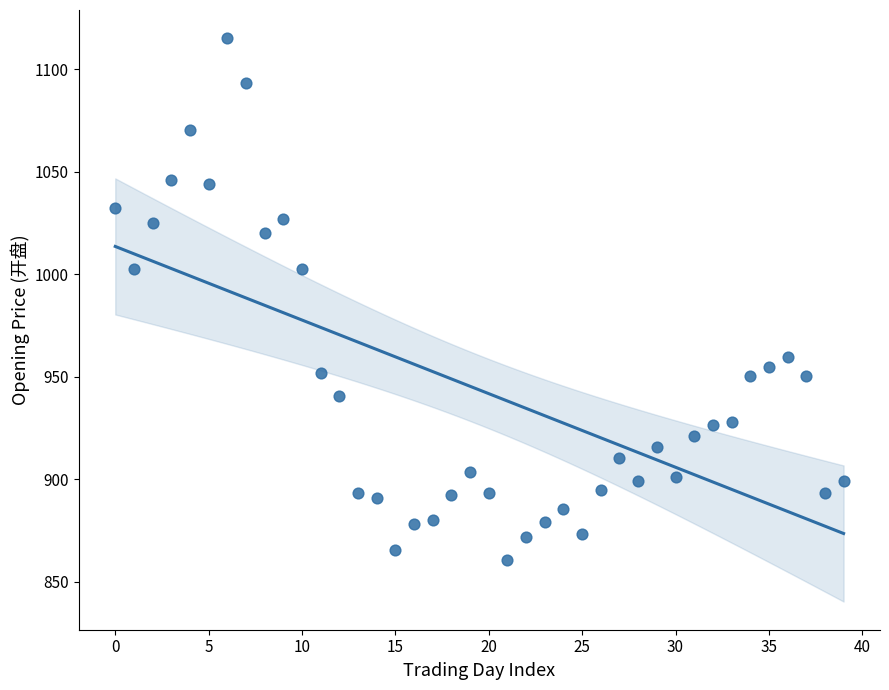

What is the range of Y values (max minus min)?

254.5